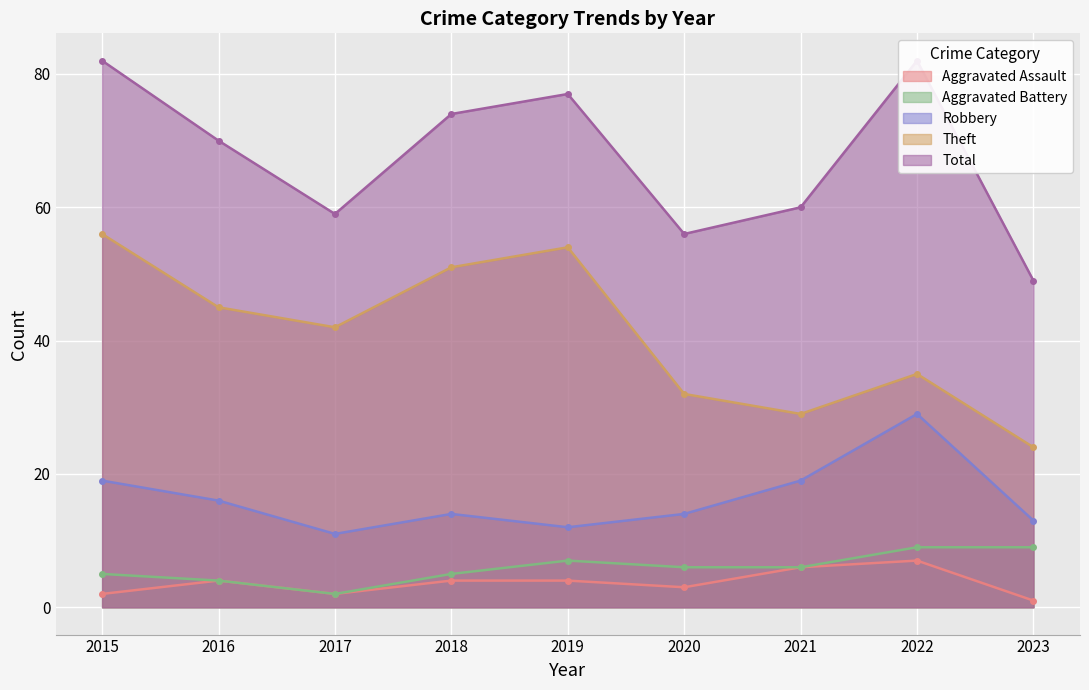

What is the sum of the Aggravated Battery values at 2016 and 2022?

13